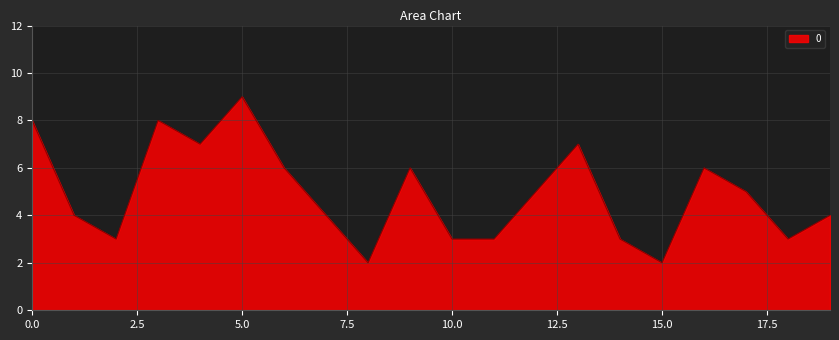

How many lines are shown in the chart?

1